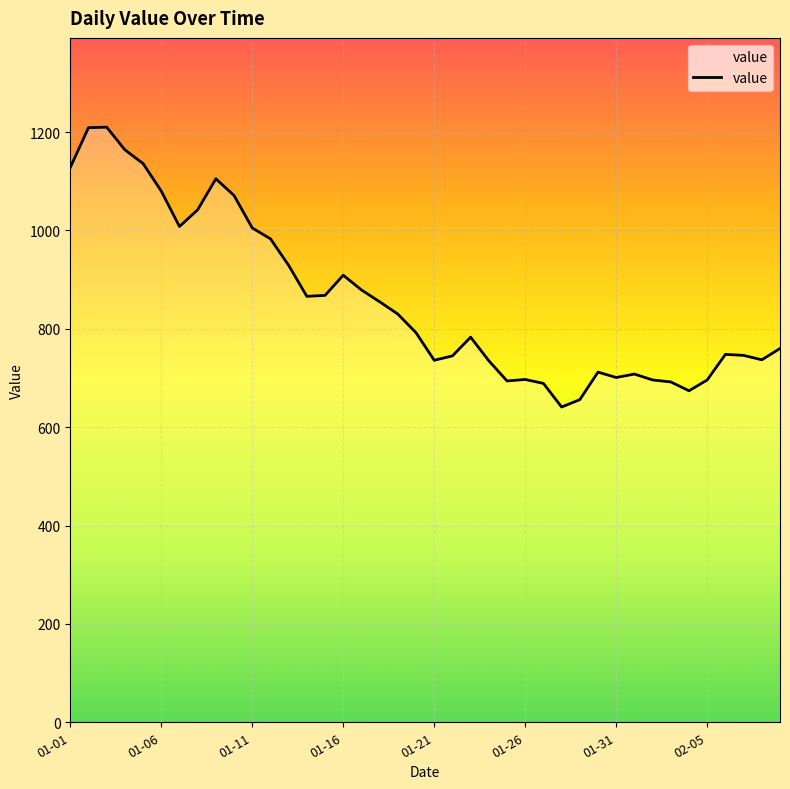

What is the smallest value displayed?

641